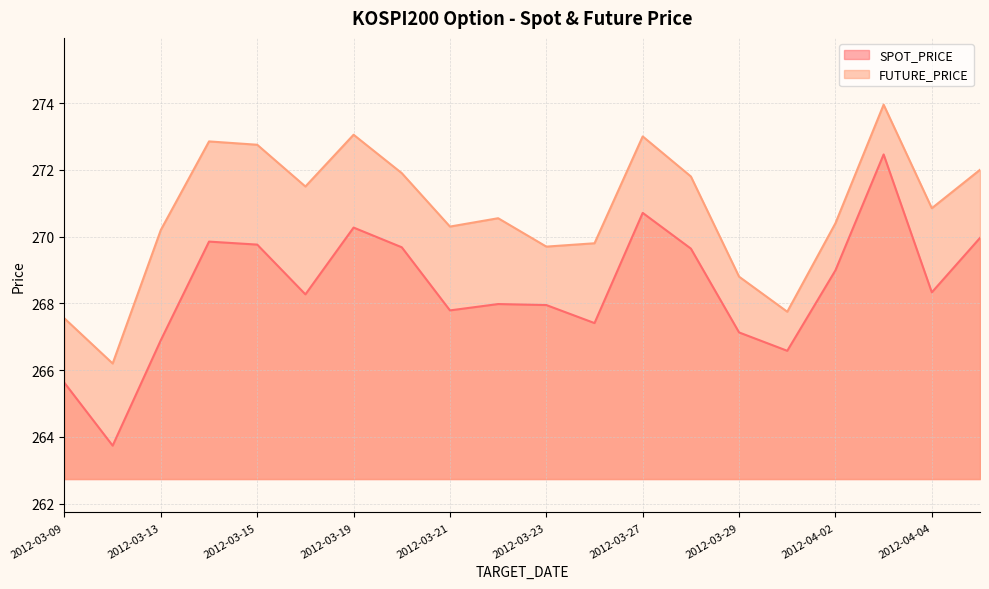

True or false: SPOT_PRICE and FUTURE_PRICE cross at least once.

False